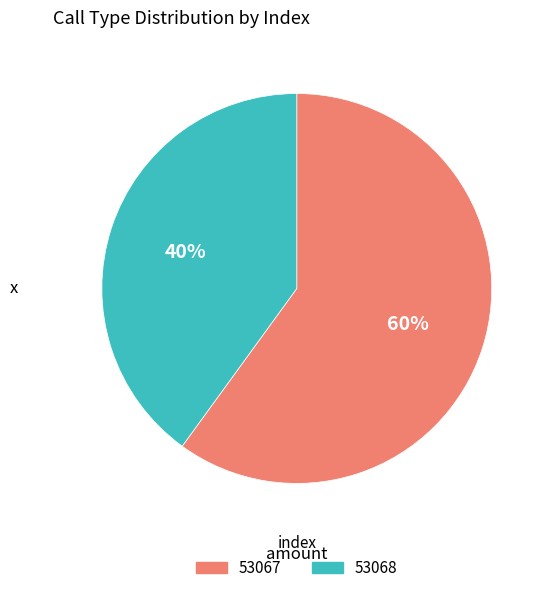

The 53067 slice represents 10% of the pie. True or false?

False